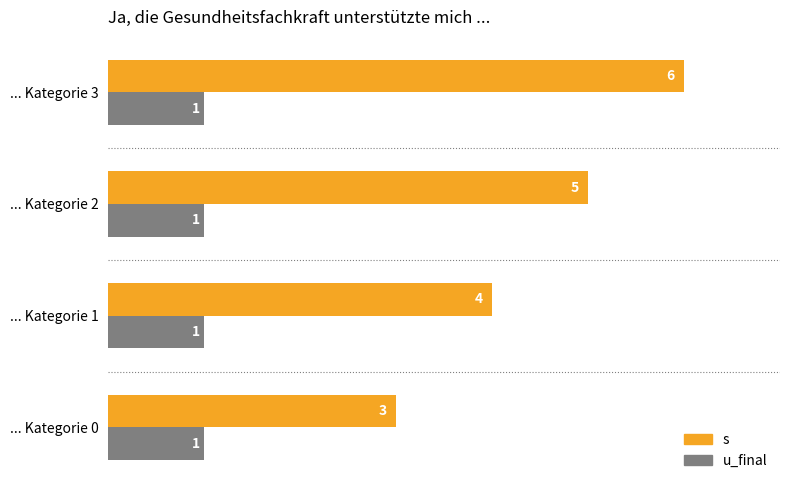

The u_final series shows 1 at ... Kategorie 0. True or false?

True